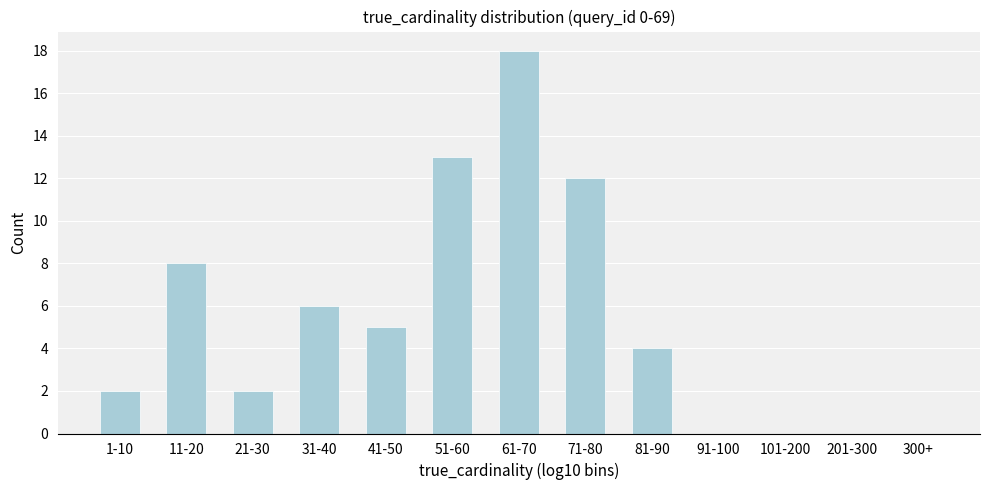

Reading left to right, extract all data points from this chart.

1-10=2	11-20=8	21-30=2	31-40=6	41-50=5	51-60=13	61-70=18	71-80=12	81-90=4	91-100=0	101-200=0	201-300=0	300+=0